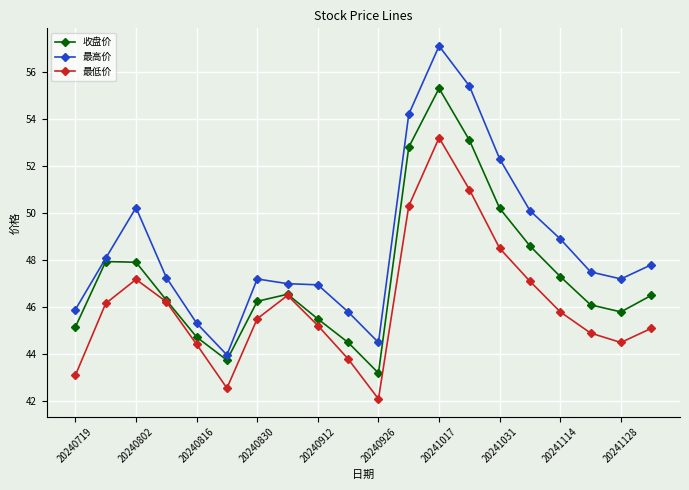

How many interior local valleys does the 收盘价 series have?

3